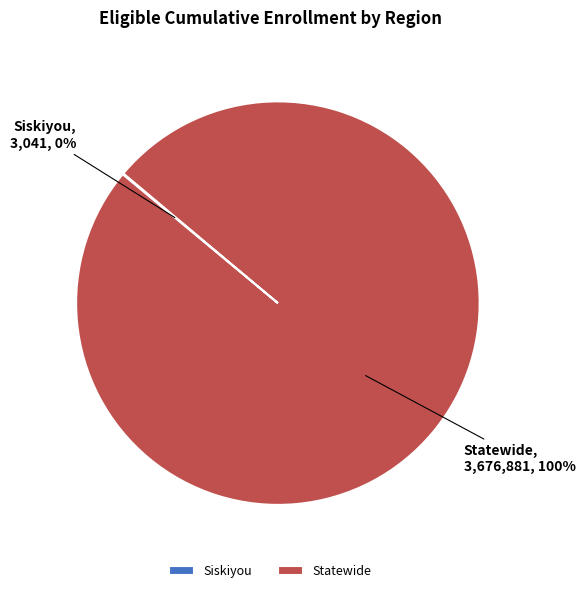

Is there any slice that represents more than half of the pie?

Yes